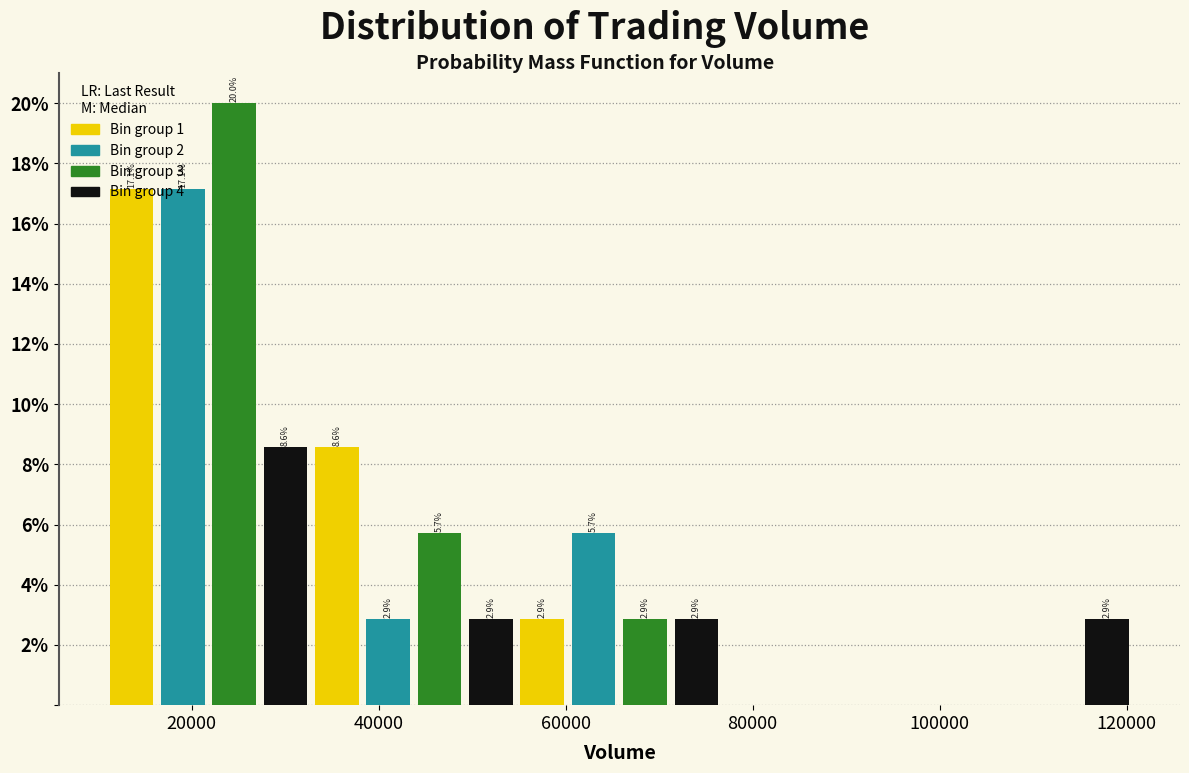

Read against the x-axis, roughly where is the centre of the tallest bar?

24000